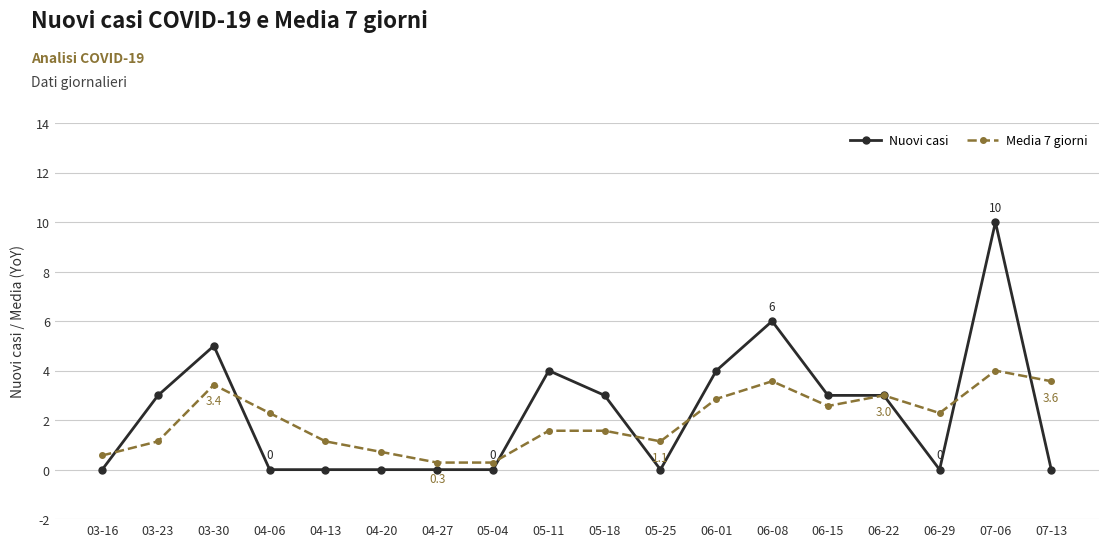

At which label does Media 7 giorni first exceed 2?

03-30